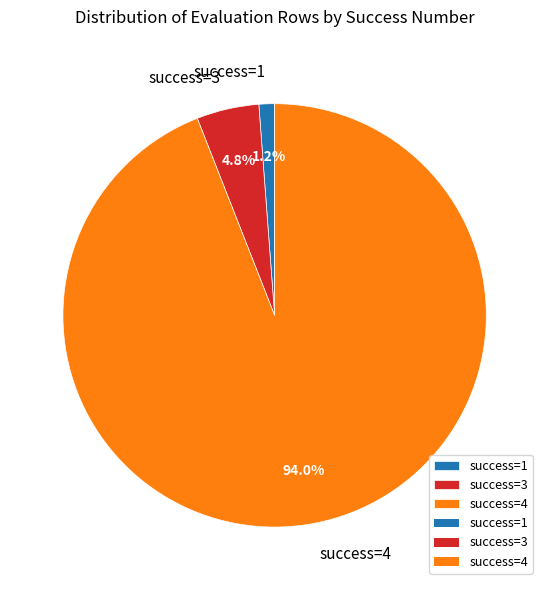

What is the total percentage of success=1 and success=3?

6.0%